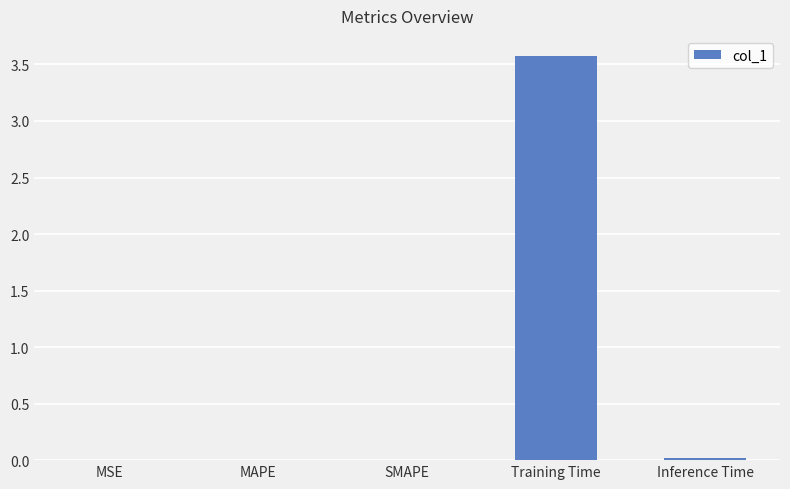

Between Inference Time and Training Time, which is larger?

Training Time